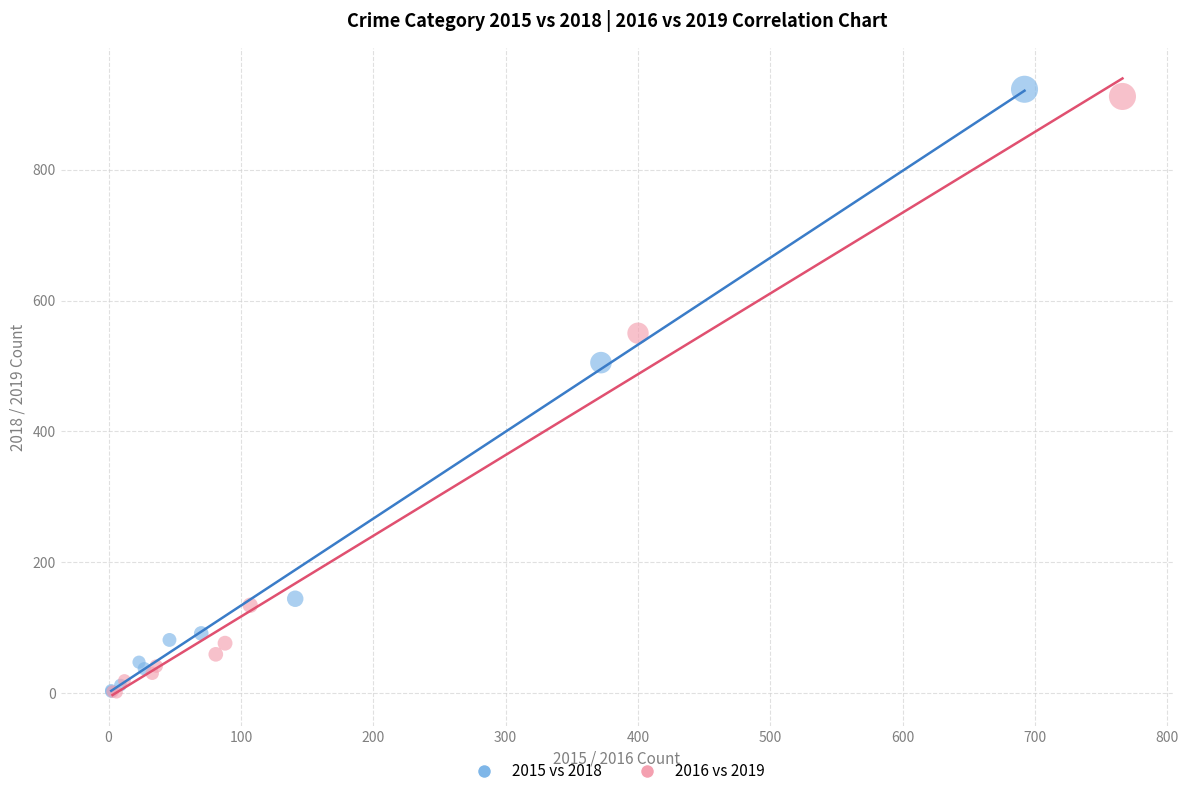

Which series has the largest Y range (max minus min)?

2015 vs 2018